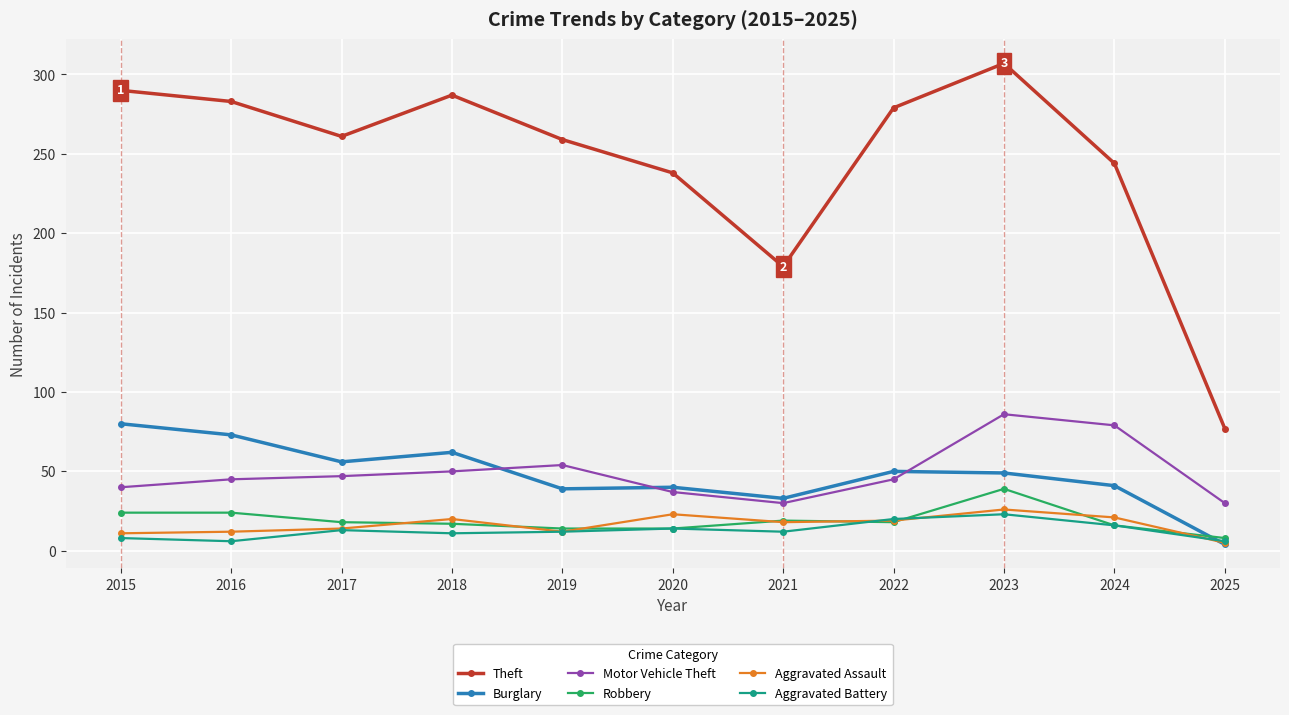

What is the sum of the Burglary values at 2021 and 2016?

106